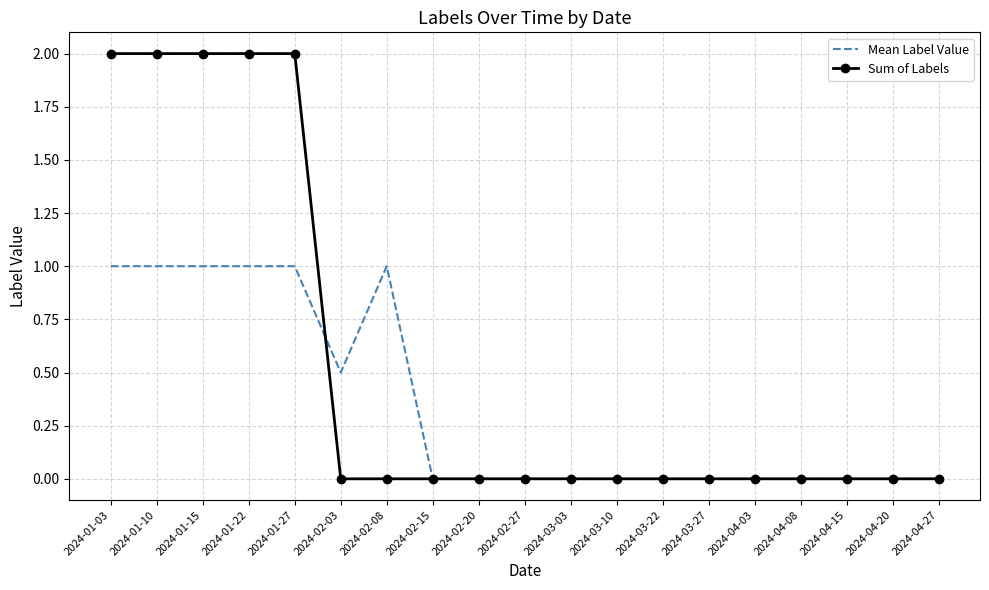

What position from the left is 2024-02-15?

8